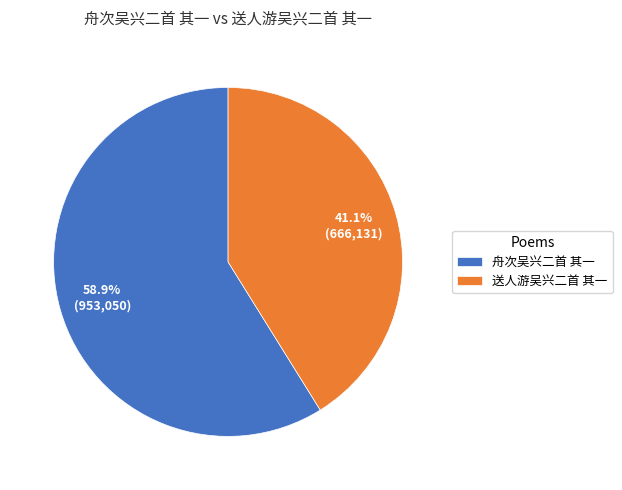

Approximately how many times larger is the value at 送人游吴兴二首 其一 compared to 舟次吴兴二首 其一?

0.7